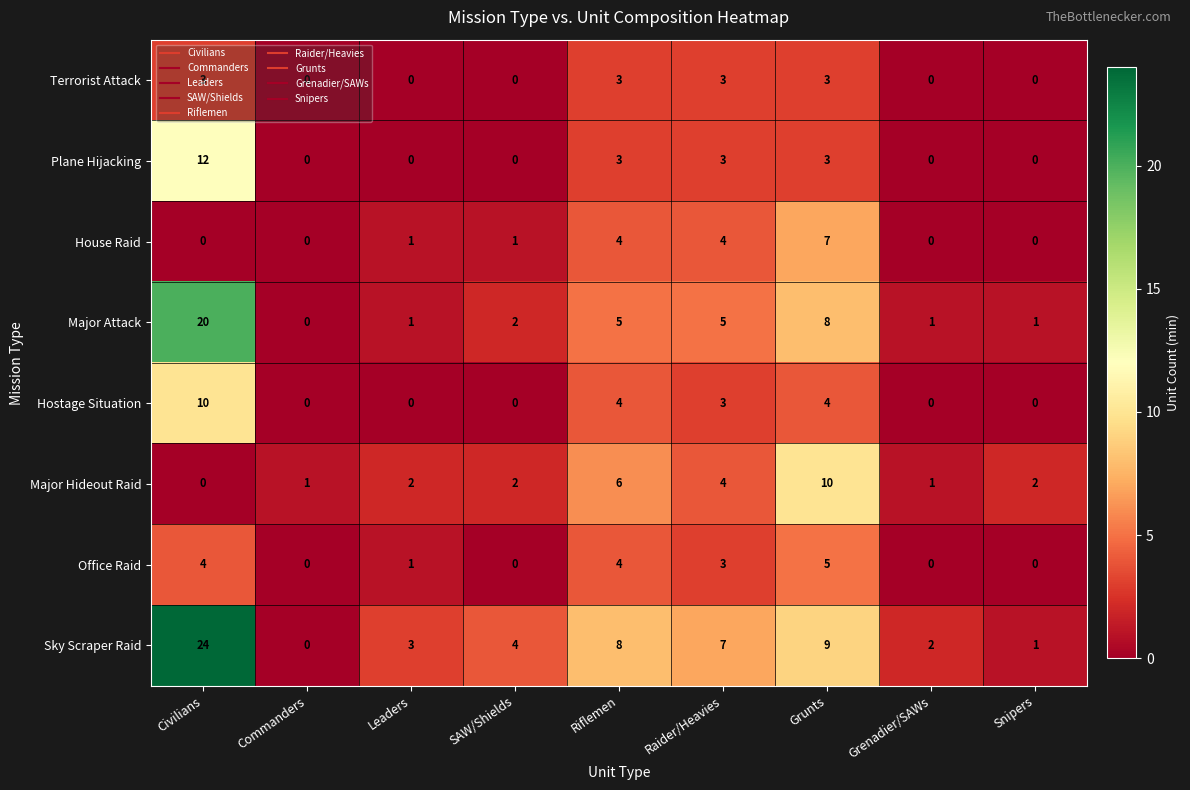

What is the maximum value shown in the chart?

24